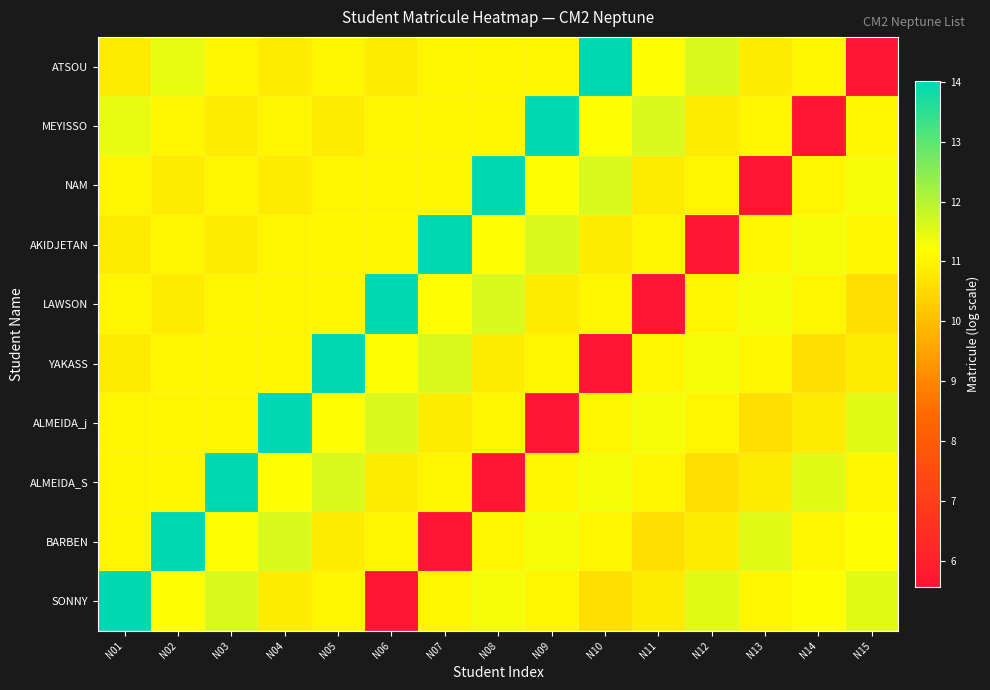

At which category does the chart reach its peak across all series?

N10